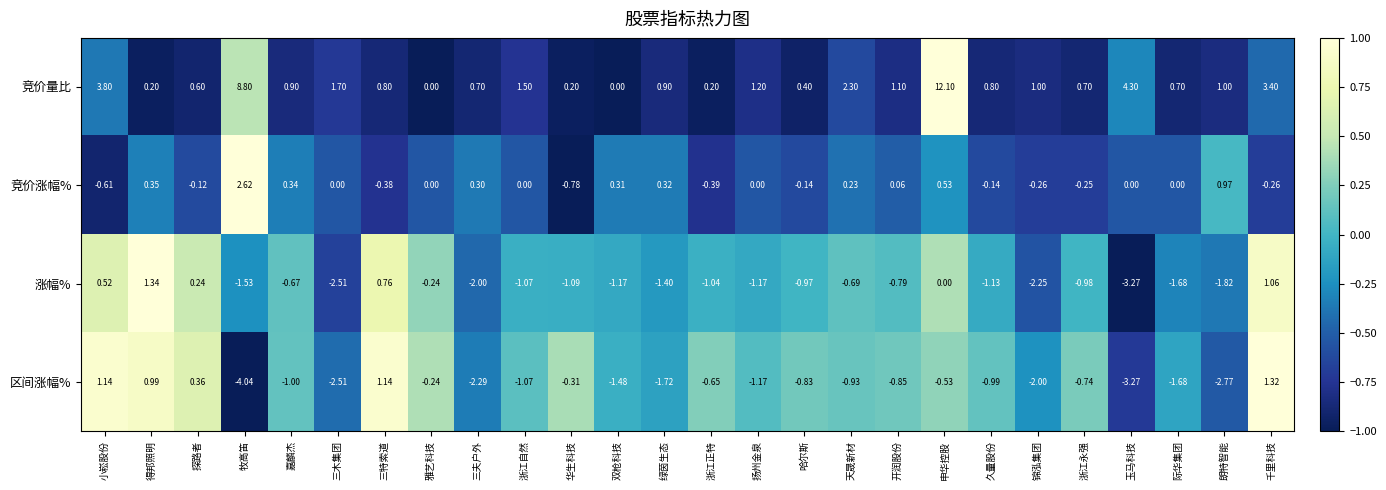

Which label corresponds to the smallest value in the chart?

牧高笛